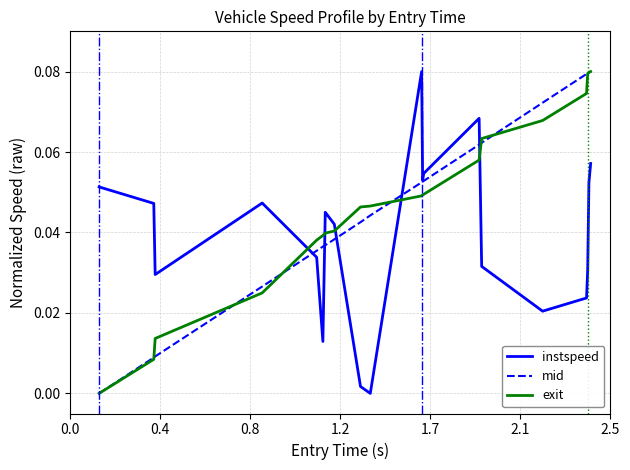

Which series ends up on top after the final intersection of exit and instspeed?

exit